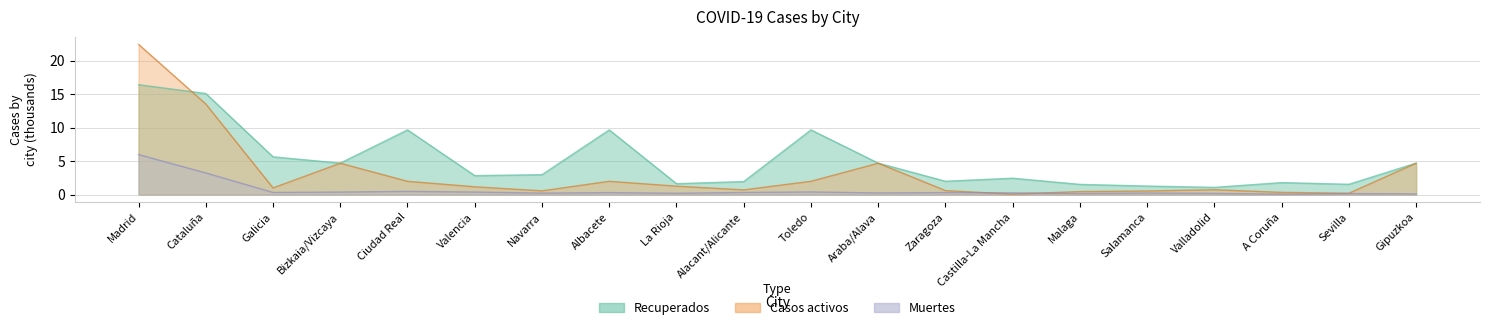

What is the difference between the Casos activos values at Alacant/Alicante and Cataluña?

12.8